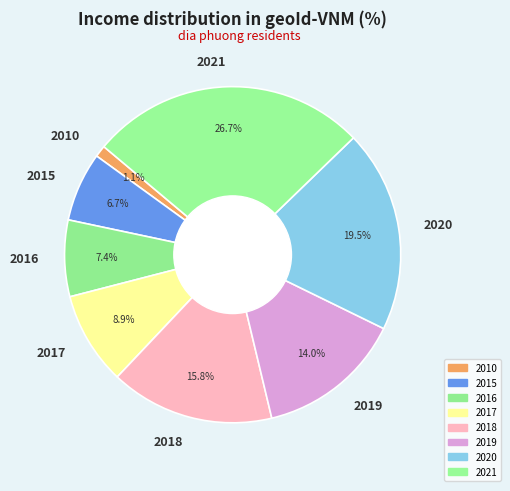

Between 2017 and 2019, which is larger?

2019